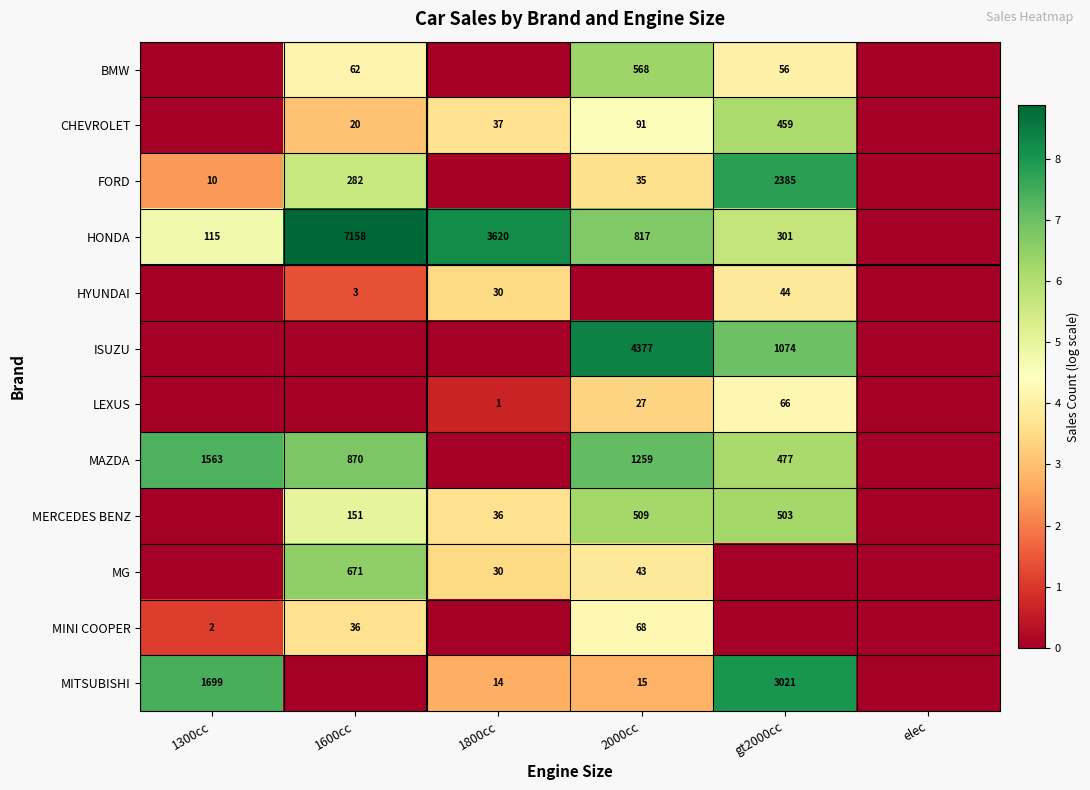

Is the value of CHEVROLET at gt2000cc greater than the value of MG at 1800cc?

Yes